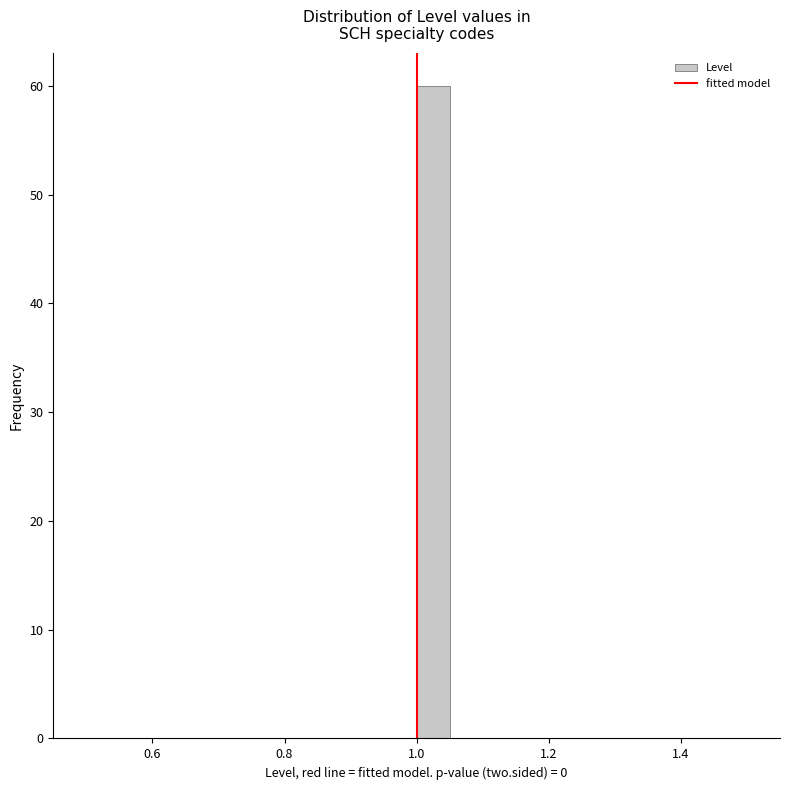

Read against the x-axis, roughly where is the centre of the tallest bar?

1.02